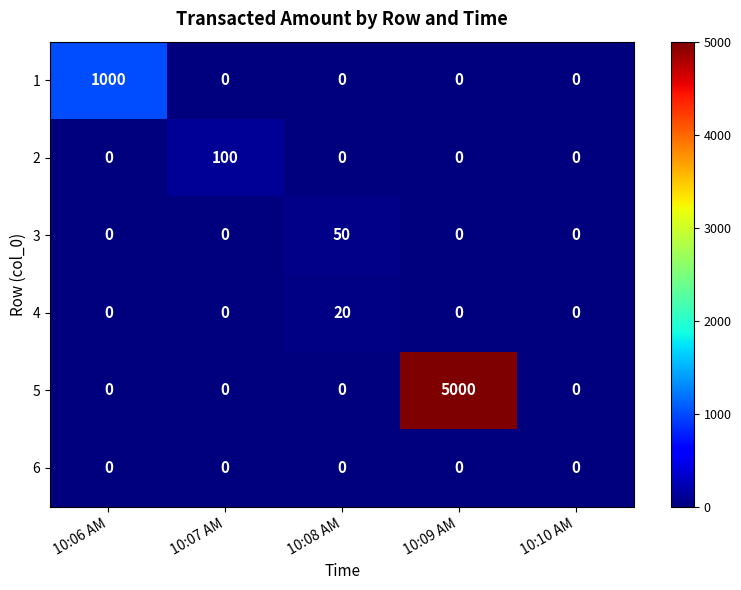

What is the spread (max minus min) of values at 10:08 AM?

50